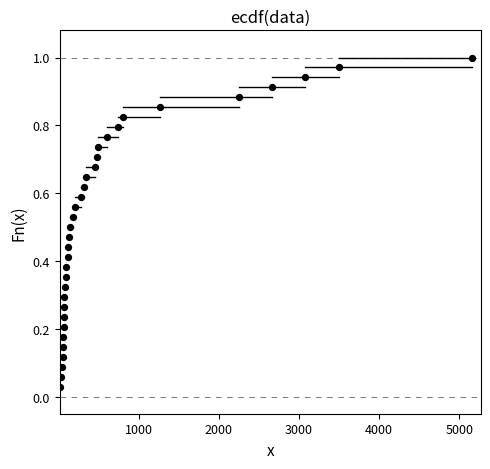

What is the range of X values (max minus min)?

5145.0